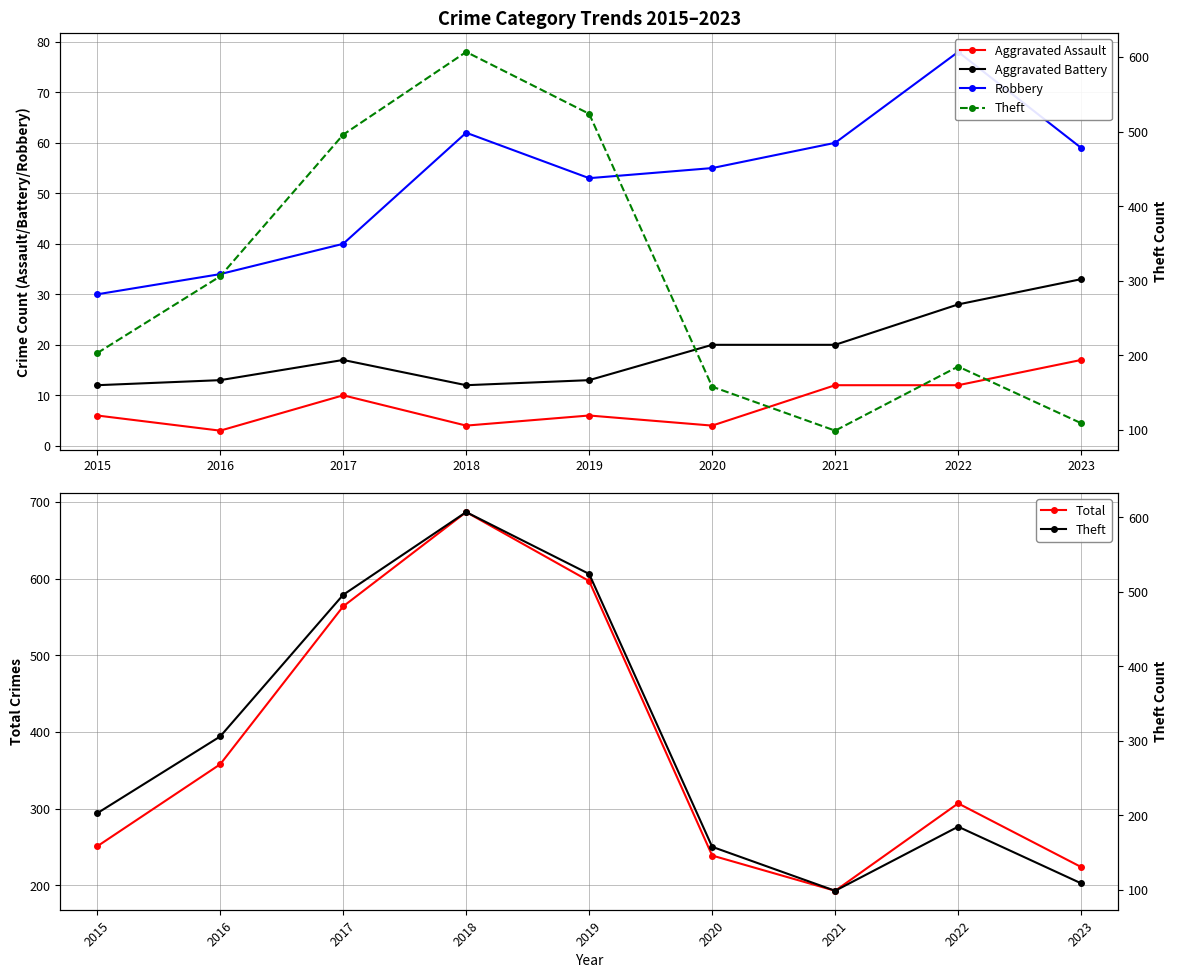

What is the approximate value of Theft at 2016, to the nearest 10?

310